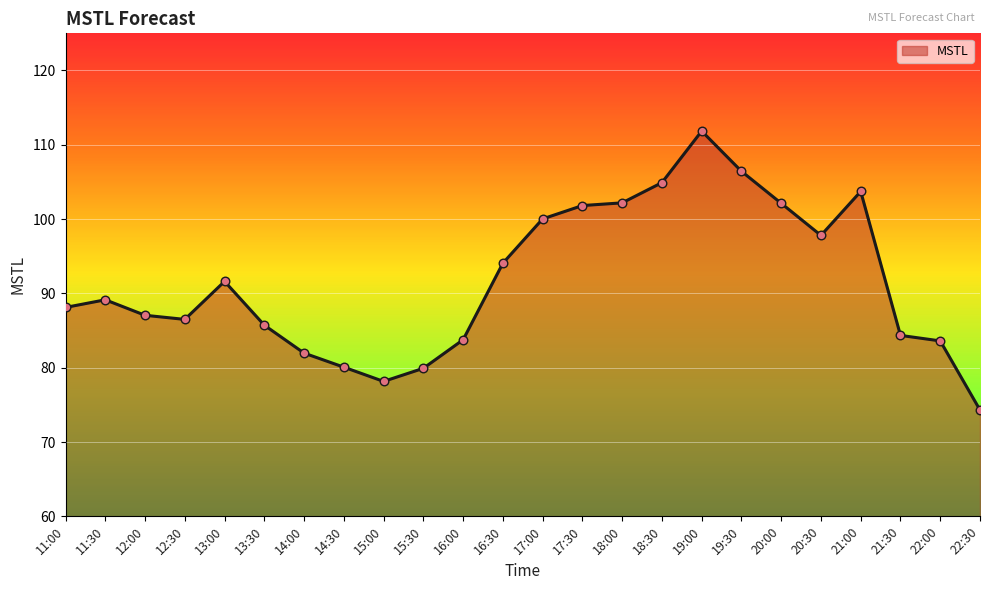

What is the change in value from 11:30 to 19:00?

+22.7